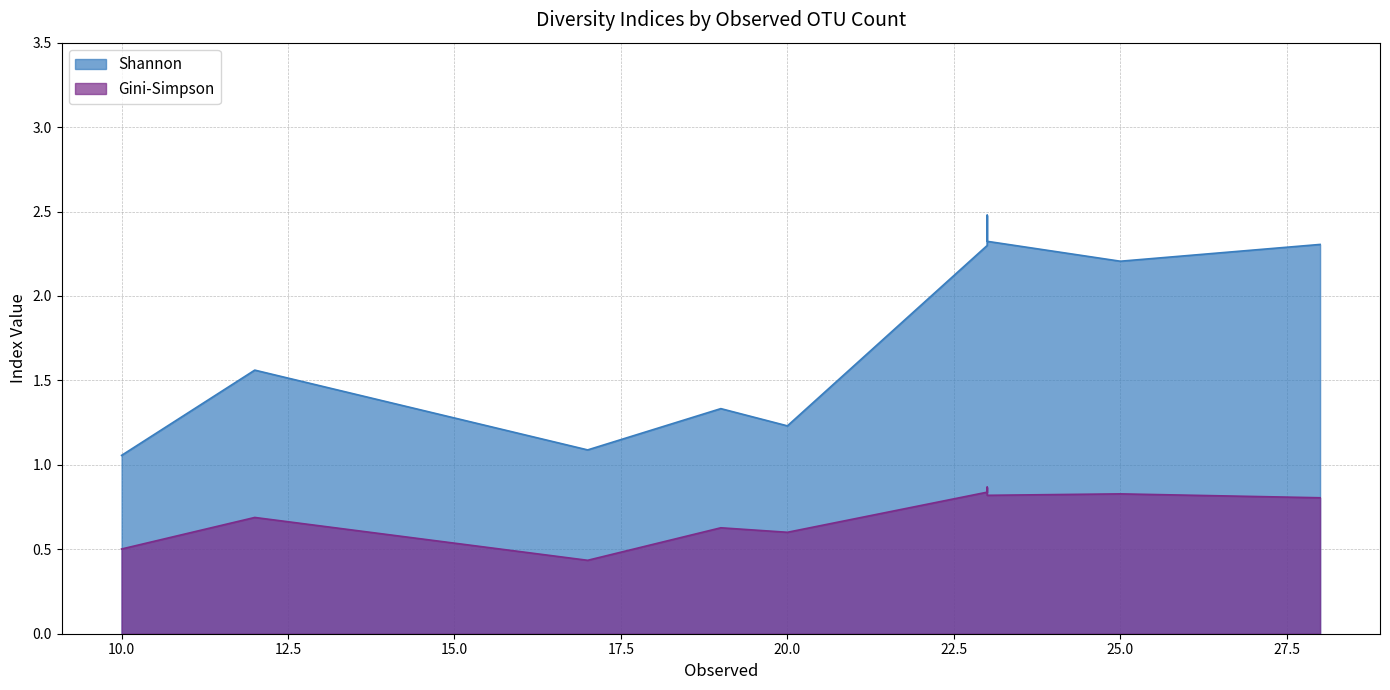

What value does the Shannon series have at 23?

2.3